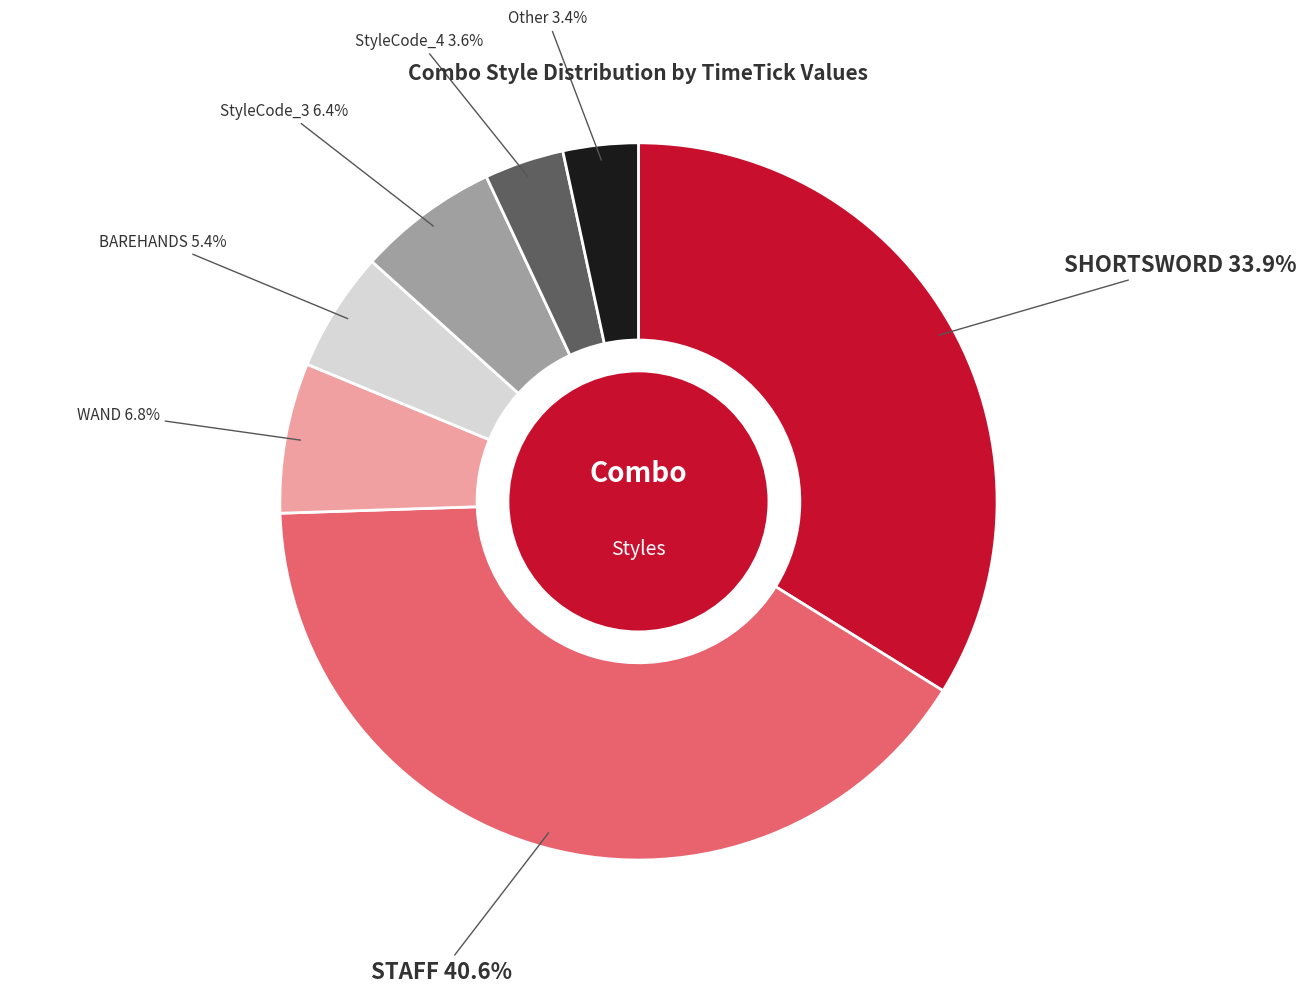

Does any single category account for the majority?

No